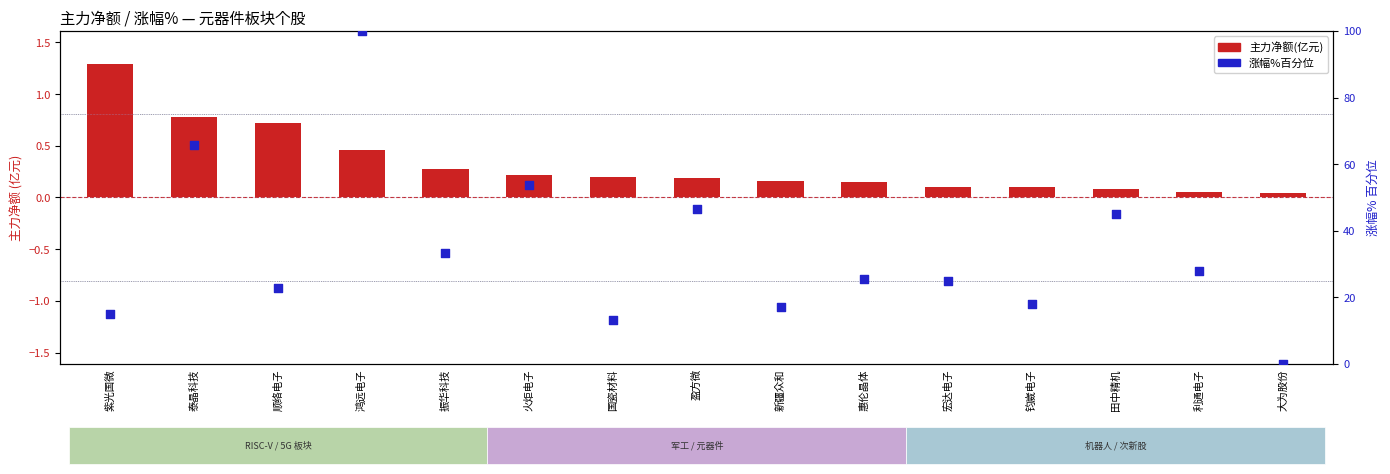

At how many categories does at least one series exceed 17?

12